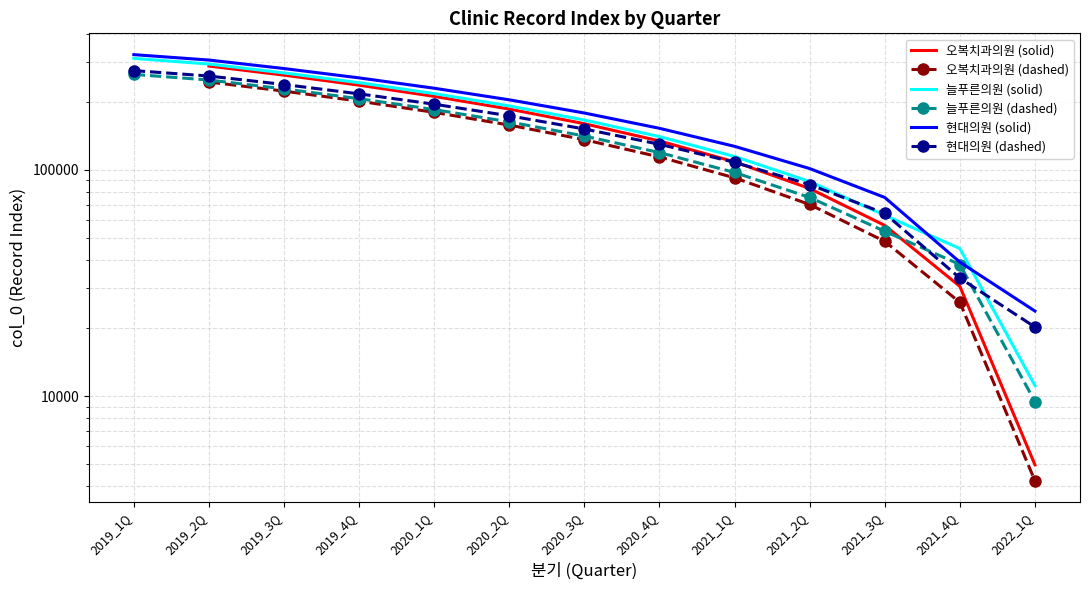

Count the number of data series in this chart.

6